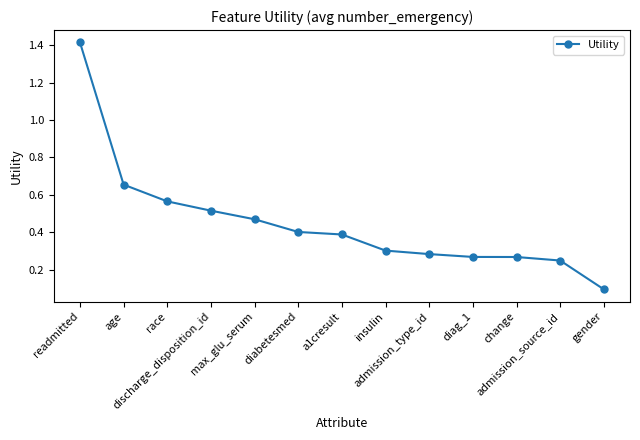

What is the smallest value displayed?

0.1